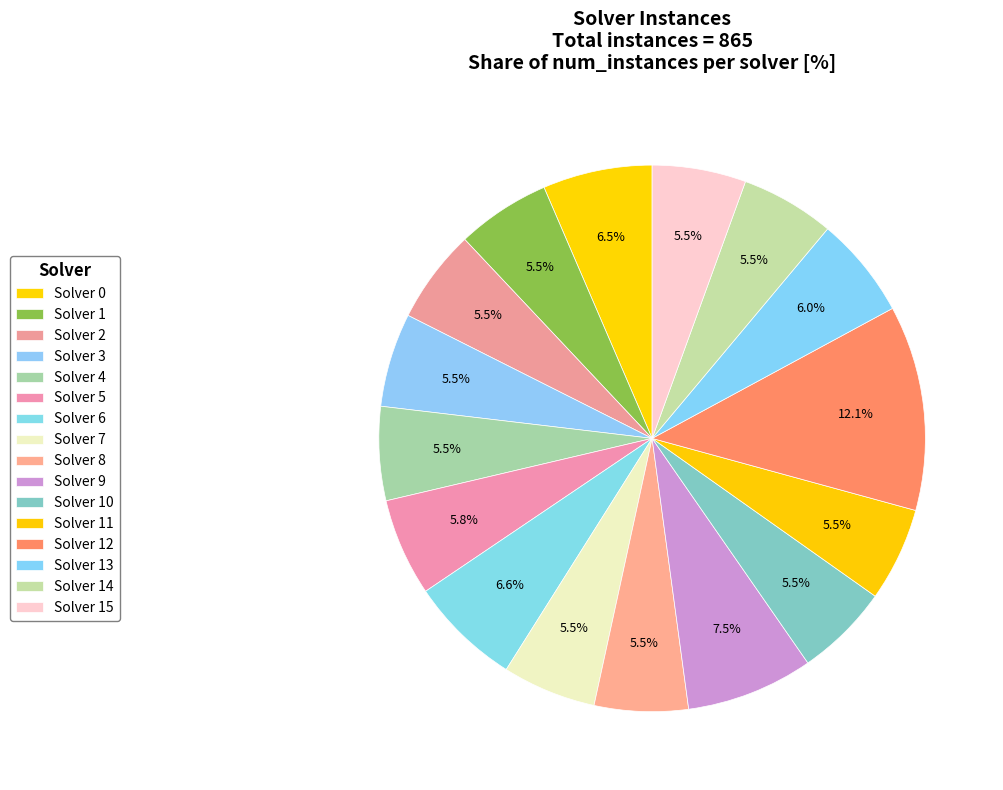

Count the number of slices in the pie.

16